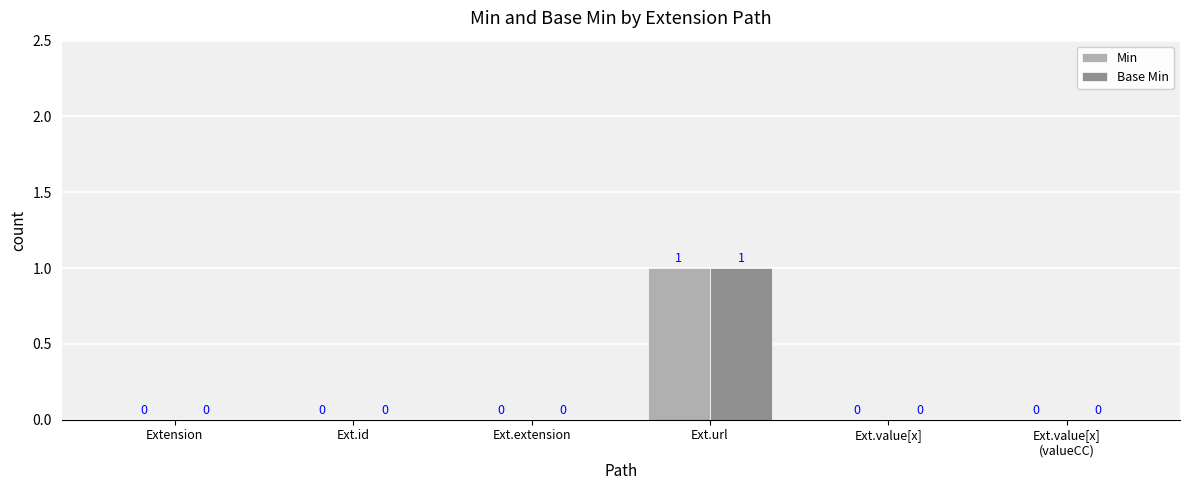

What is the highest value of the Base Min series?

1